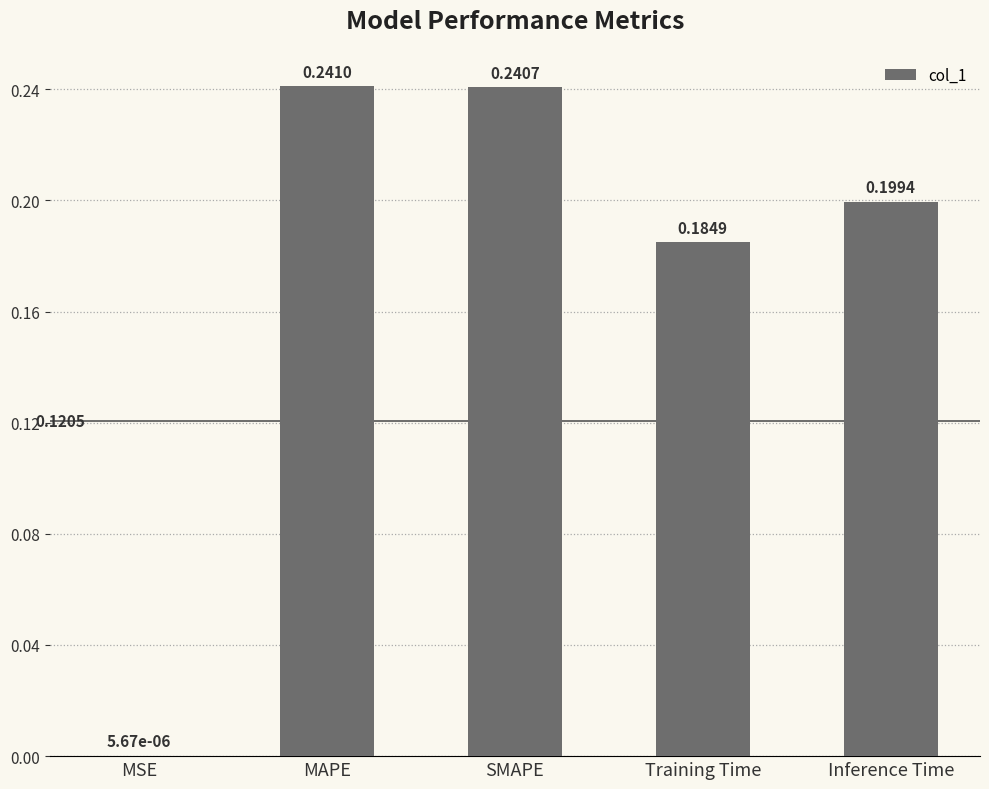

True or false: the data shows 0.2 at Inference Time.

True